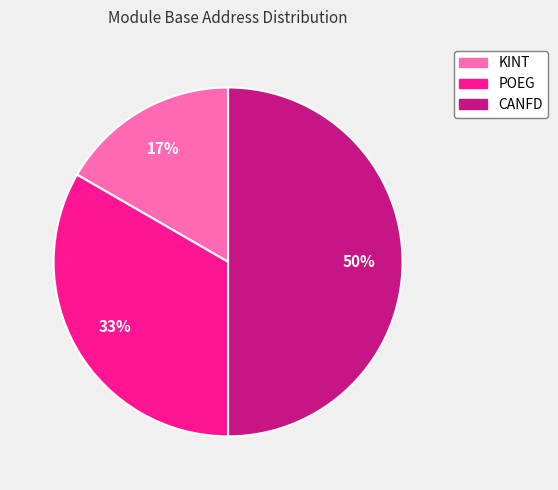

To the nearest percent, what is the combined percentage of POEG and CANFD?

83%